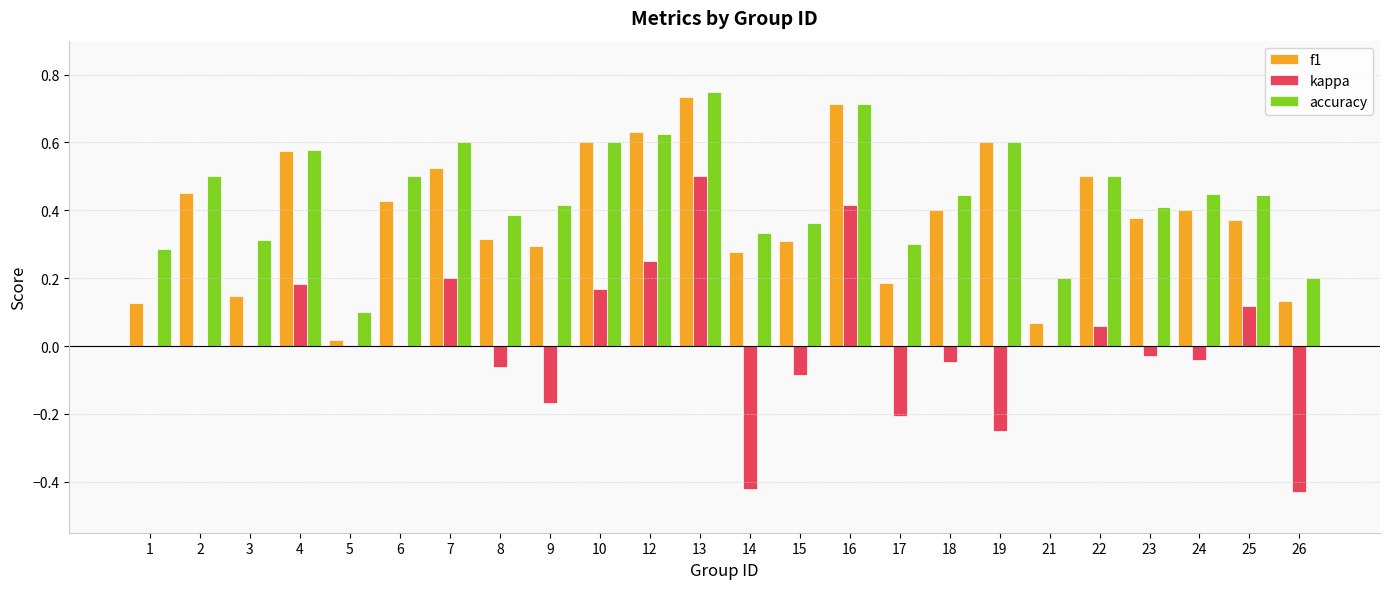

The kappa series shows -0.4 at 19. True or false?

False